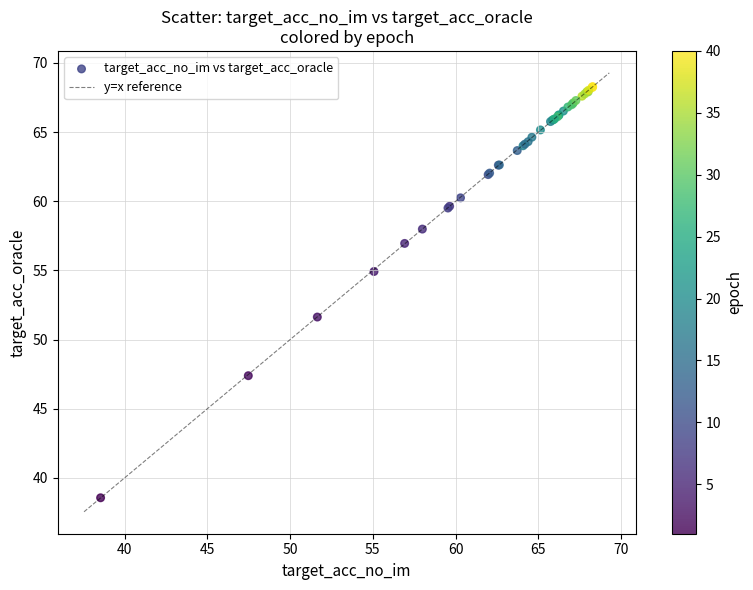

What Y value in the scatter plot is closest to 53?

51.6